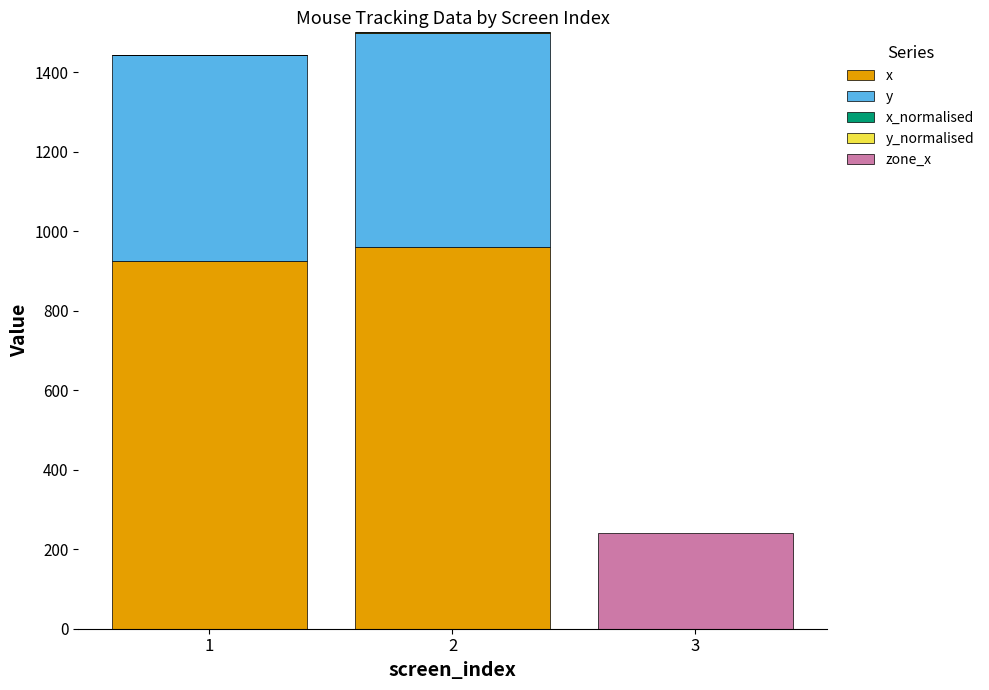

Does the chart contain stacked bars?

Yes